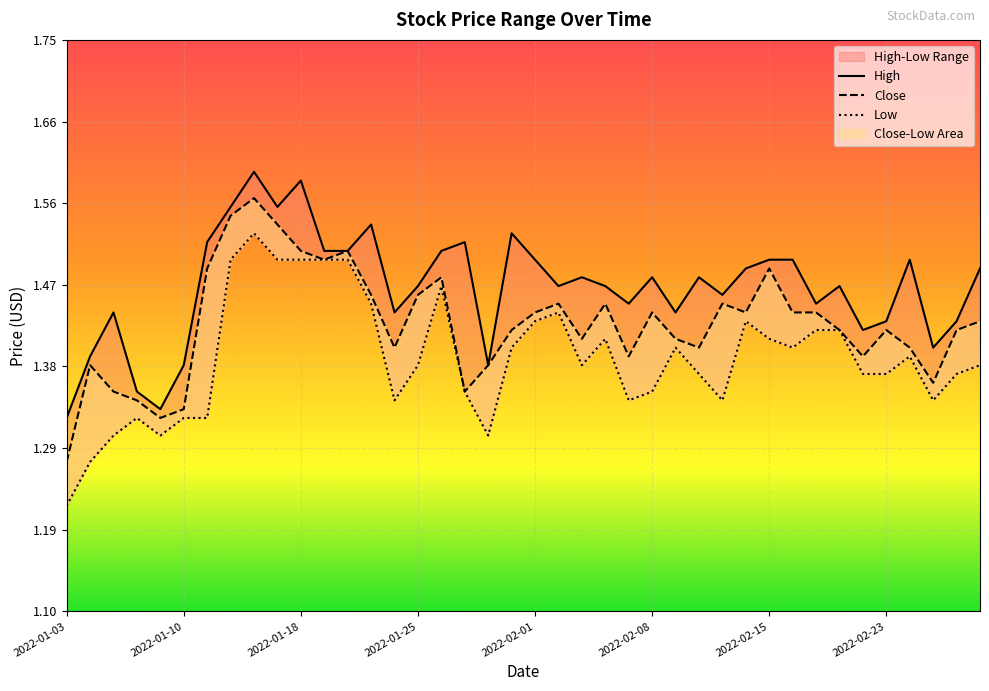

How many lines are shown in the chart?

3